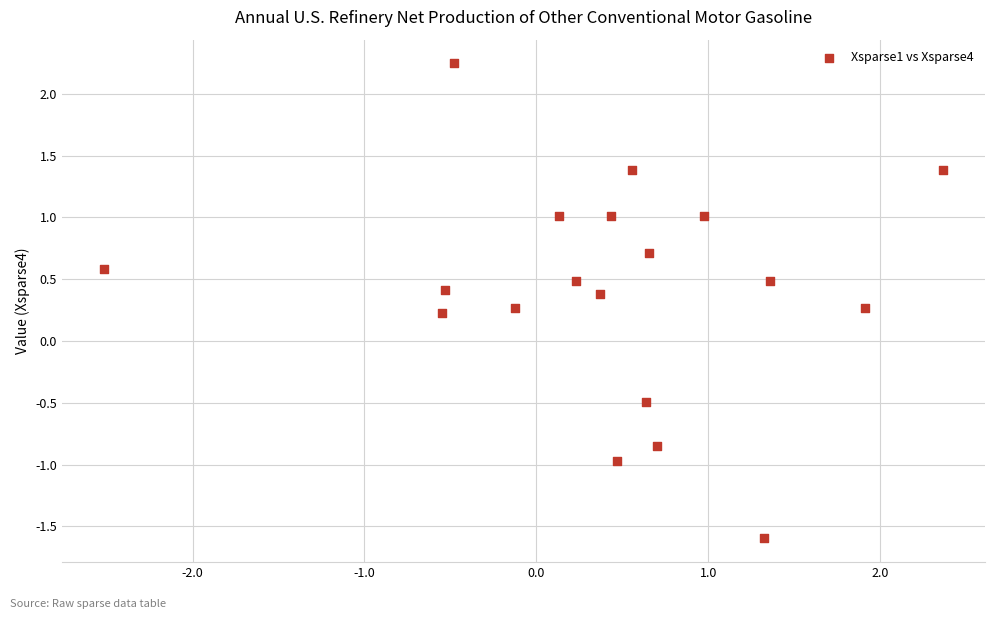

What is the range of Y values (max minus min)?

3.8